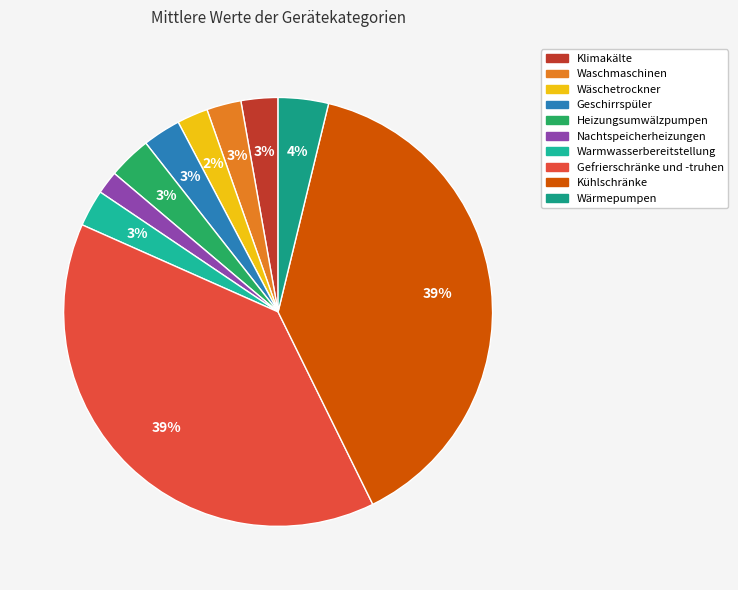

Do Kühlschränke and Wäschetrockner together represent more than half of the pie?

No